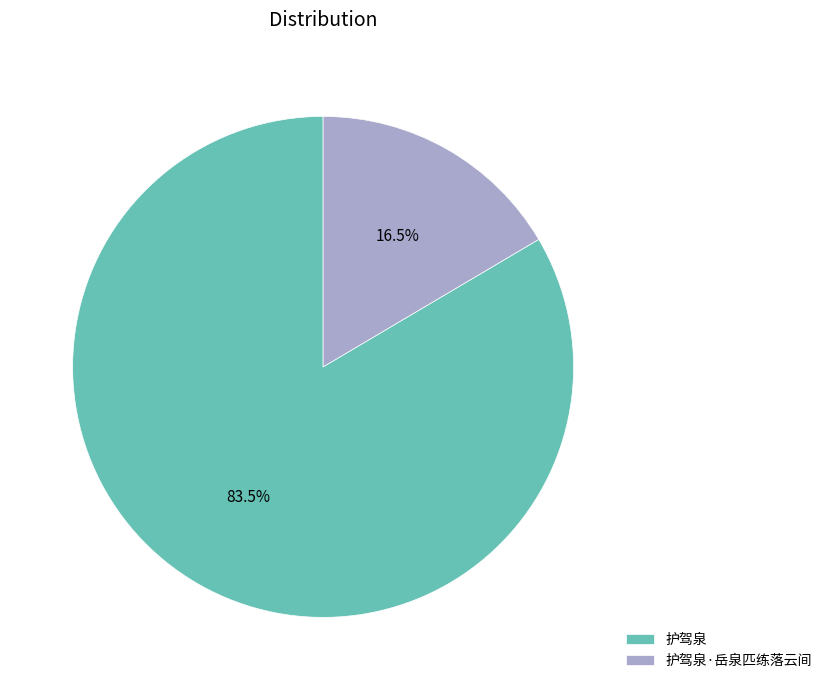

Approximately how many times larger is the value at 护驾泉 compared to 护驾泉·岳泉匹练落云间?

5.1